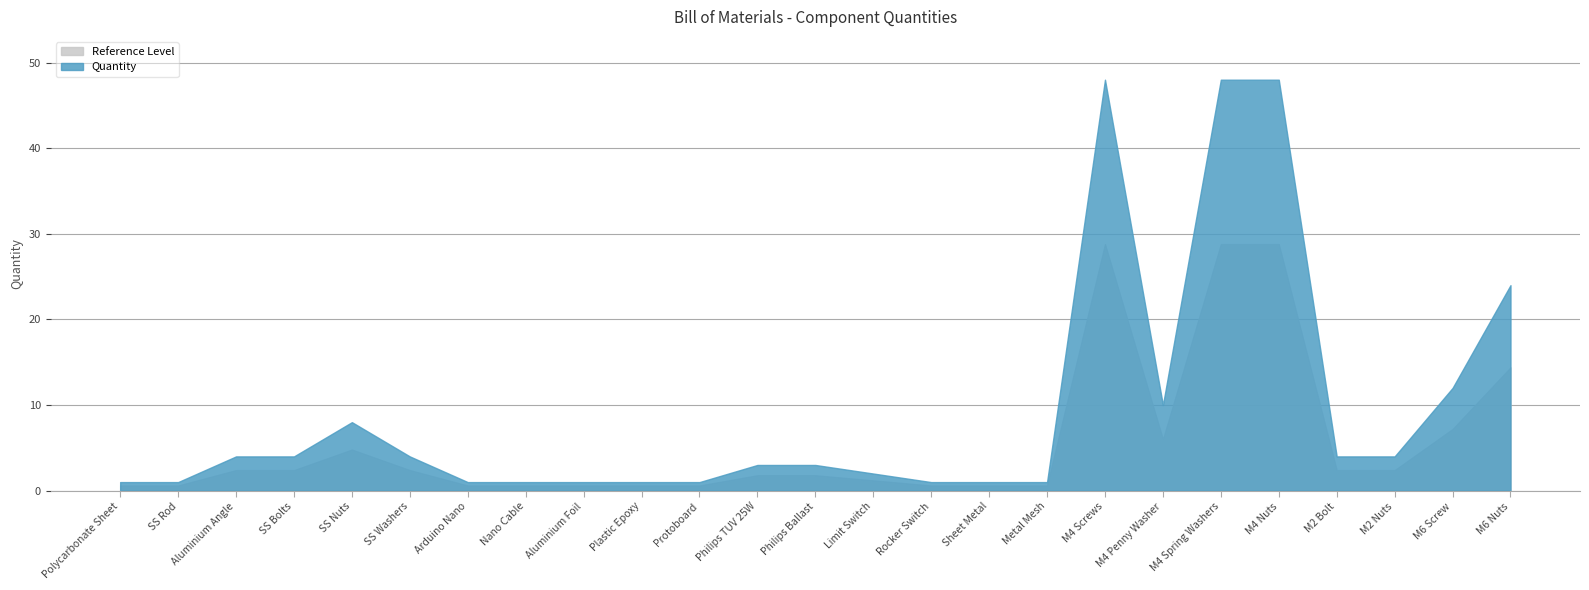

Is it true that the value at Arduino Nano is 1?

True